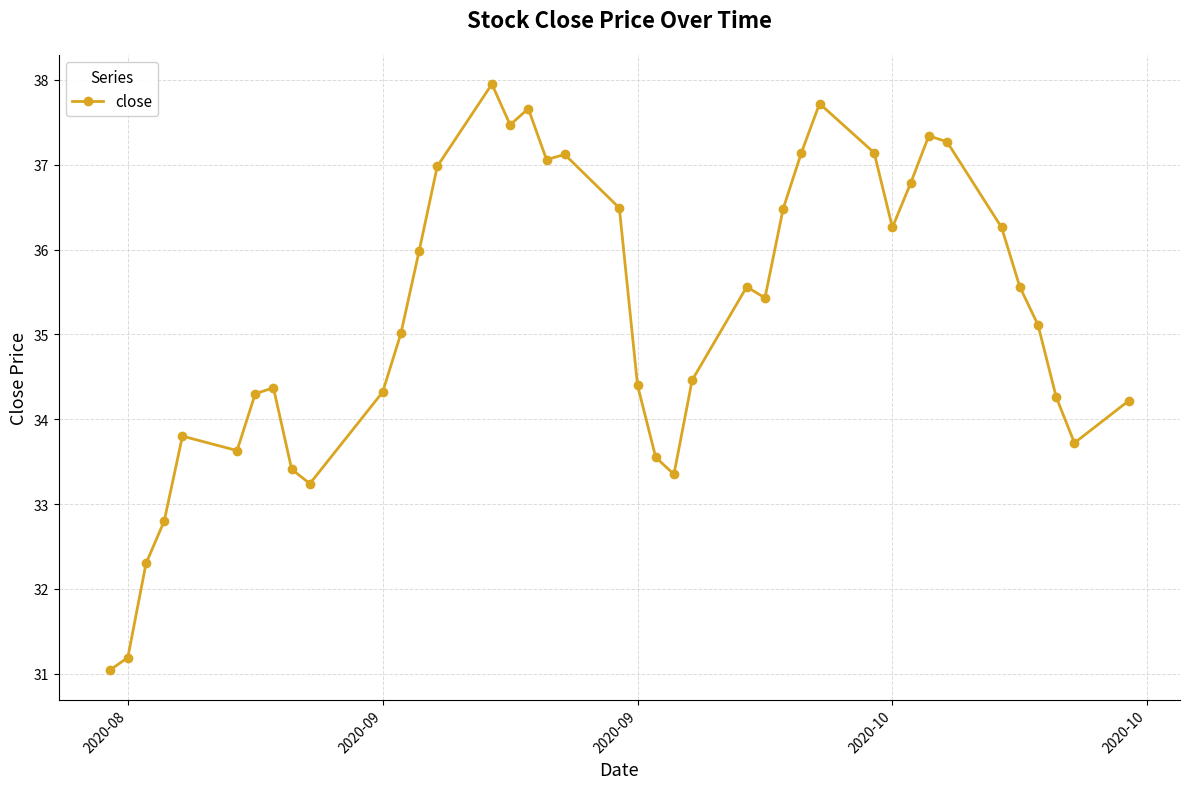

What is the value of the 27th point from the left?

36.5